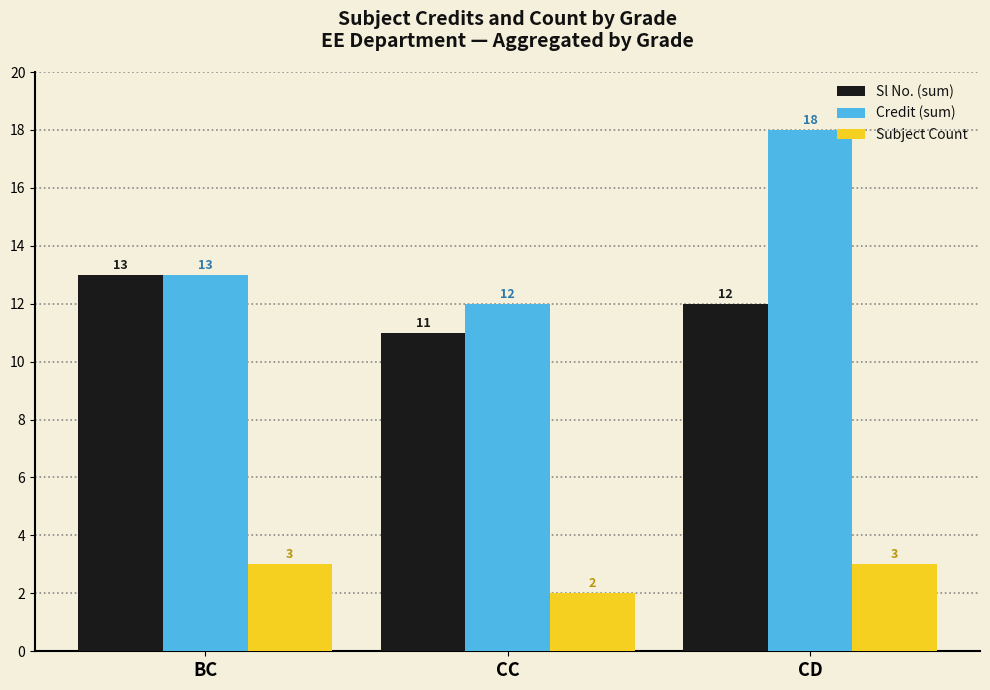

What is the label of the 1st bar from the left?

BC